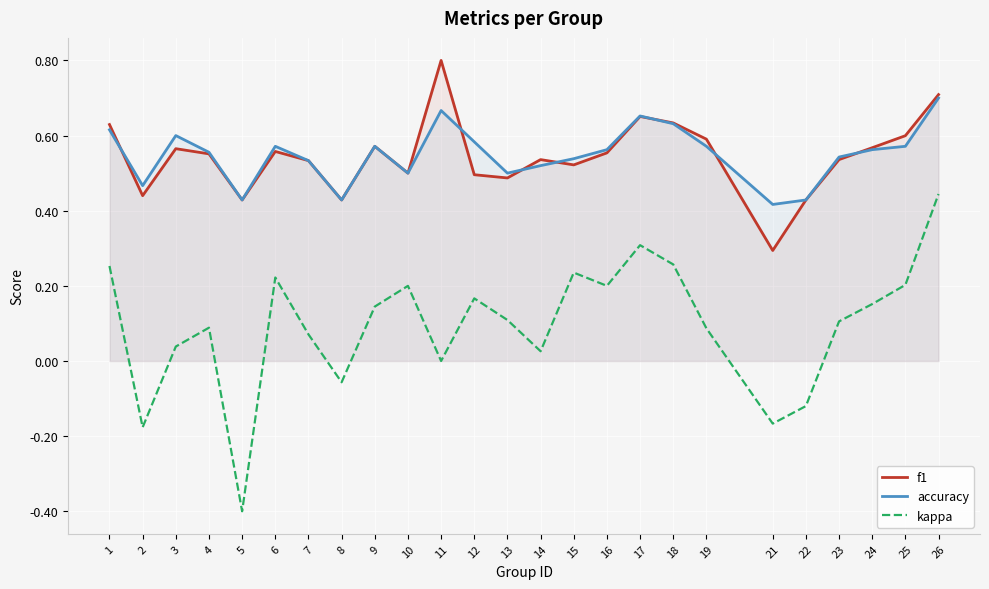

True or false: accuracy has a value of 0.3 at 8.

False